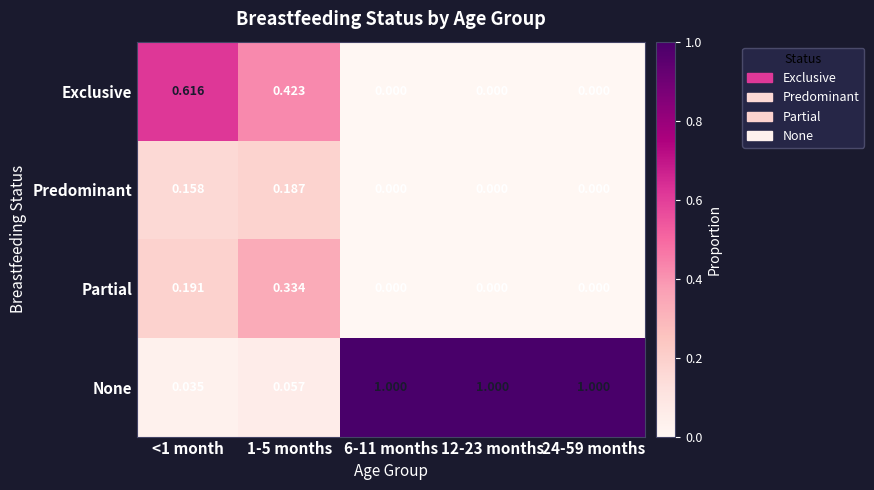

Rank the series at <1 month from lowest to highest value.

None, Predominant, Partial, Exclusive